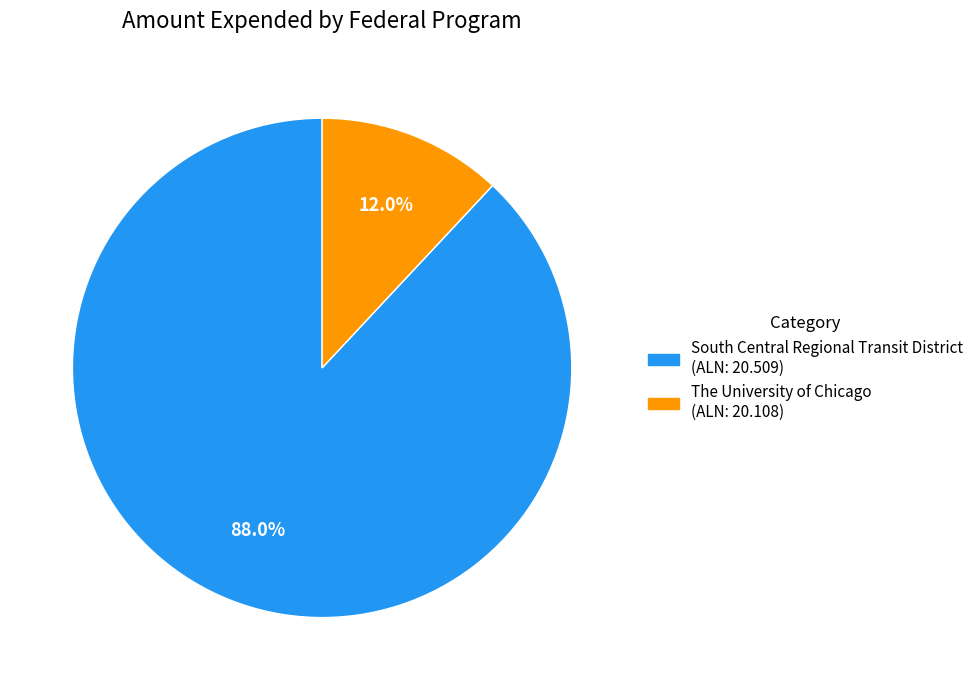

Is there any slice that represents more than half of the pie?

Yes